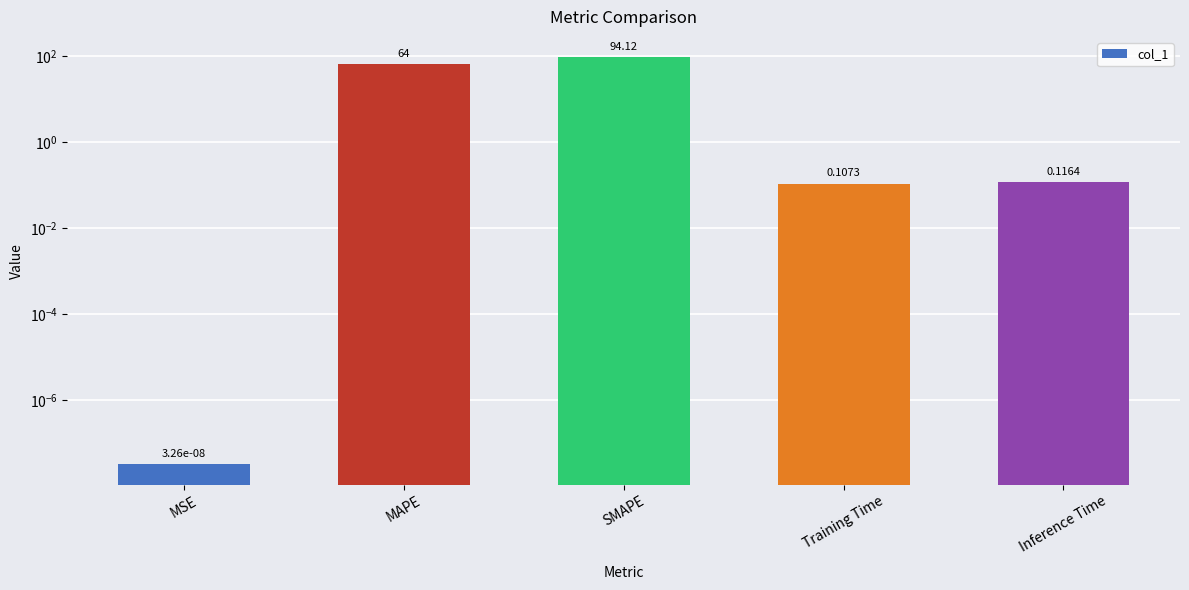

Reading left to right, what are all the values shown in this chart?

MSE=0.0	MAPE=64.0	SMAPE=94.1	Training Time=0.1	Inference Time=0.1